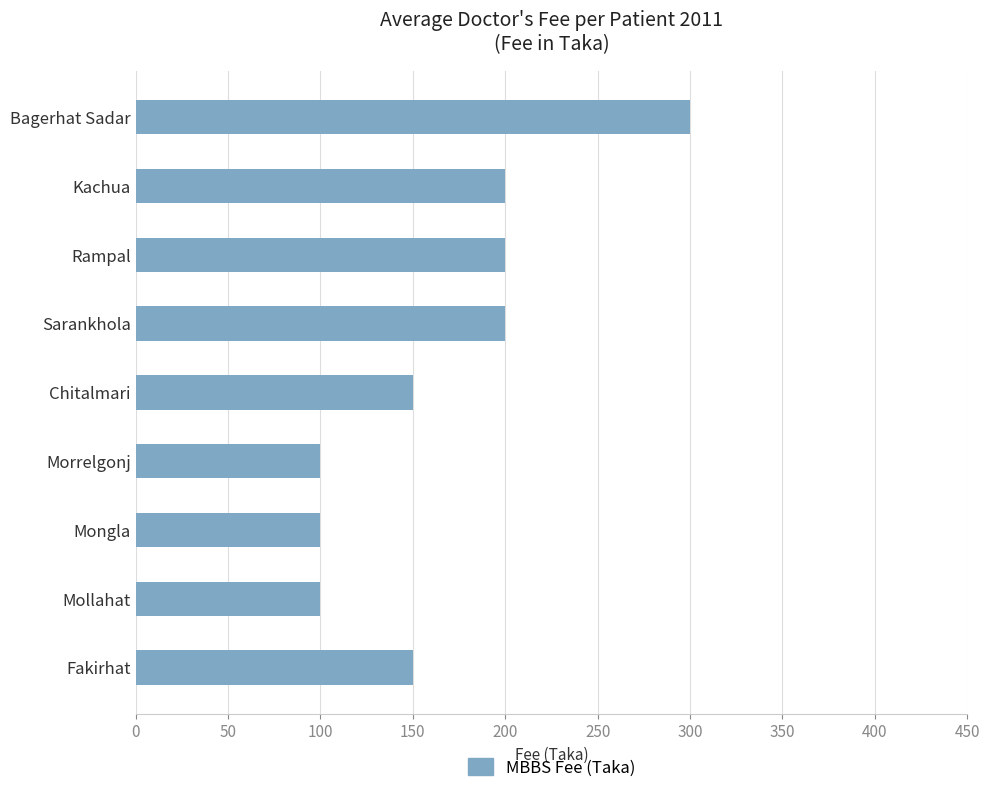

What value does the data have at Kachua?

200